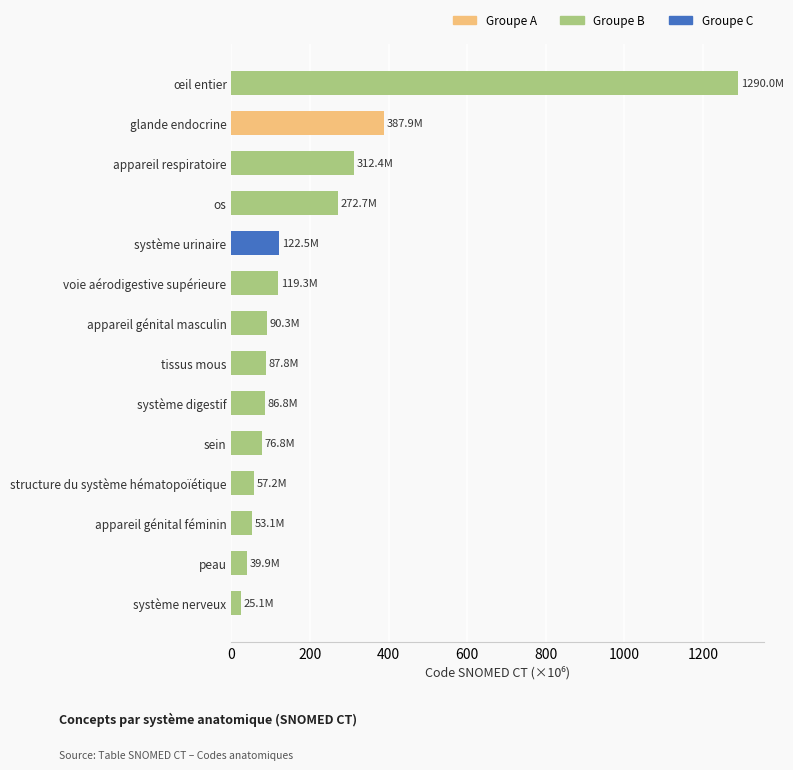

What is the difference between the second highest and second lowest values?

348.0